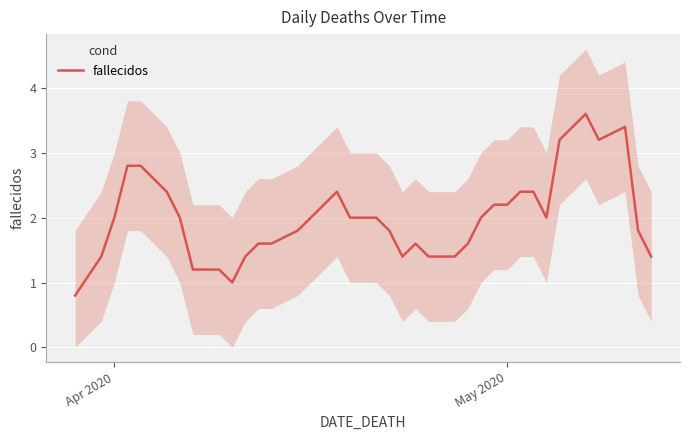

How many lines are shown in the chart?

1